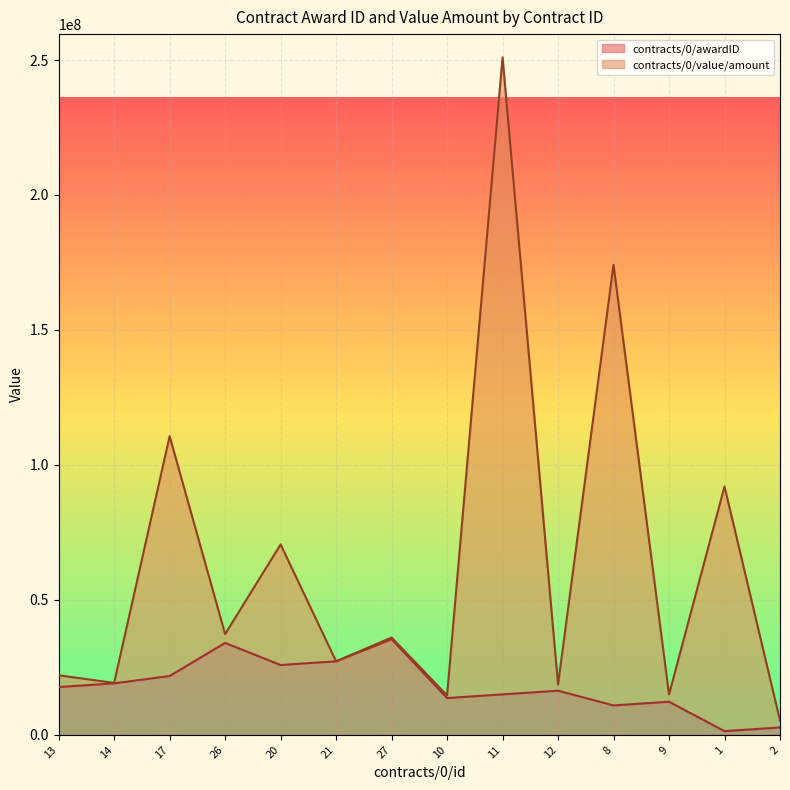

Does the chart display data point markers on the line(s)?

No